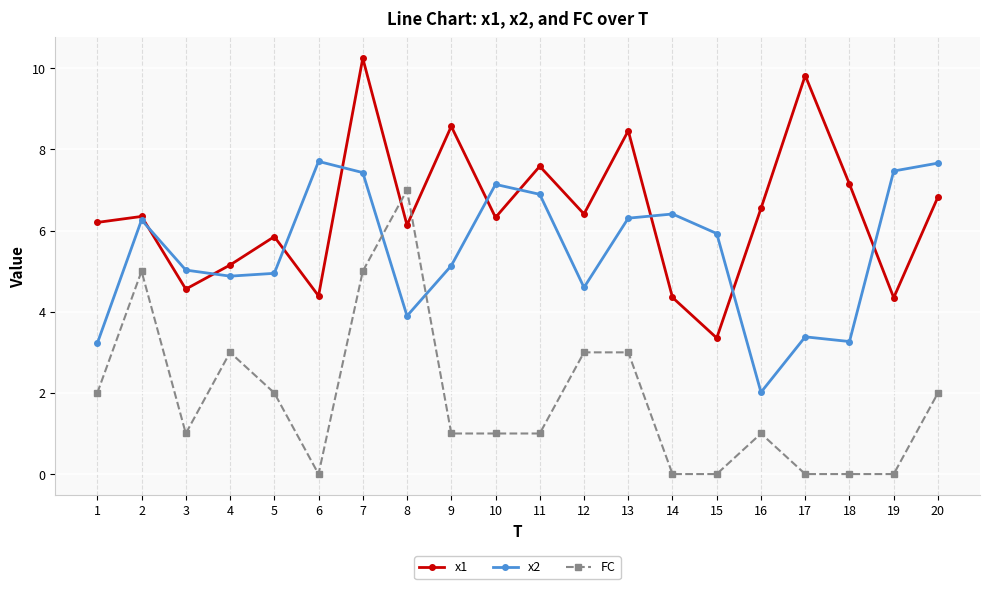

What is the maximum value shown in the chart?

10.2